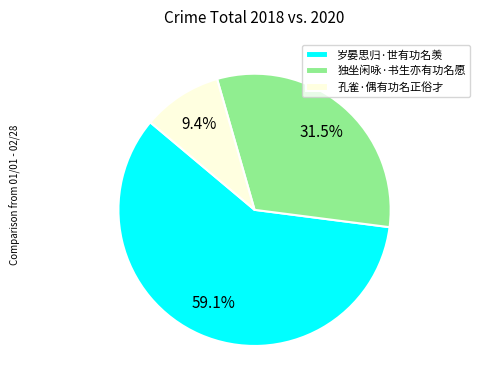

The 孔雀·偶有功名正俗才 slice represents 9% of the pie. True or false?

True